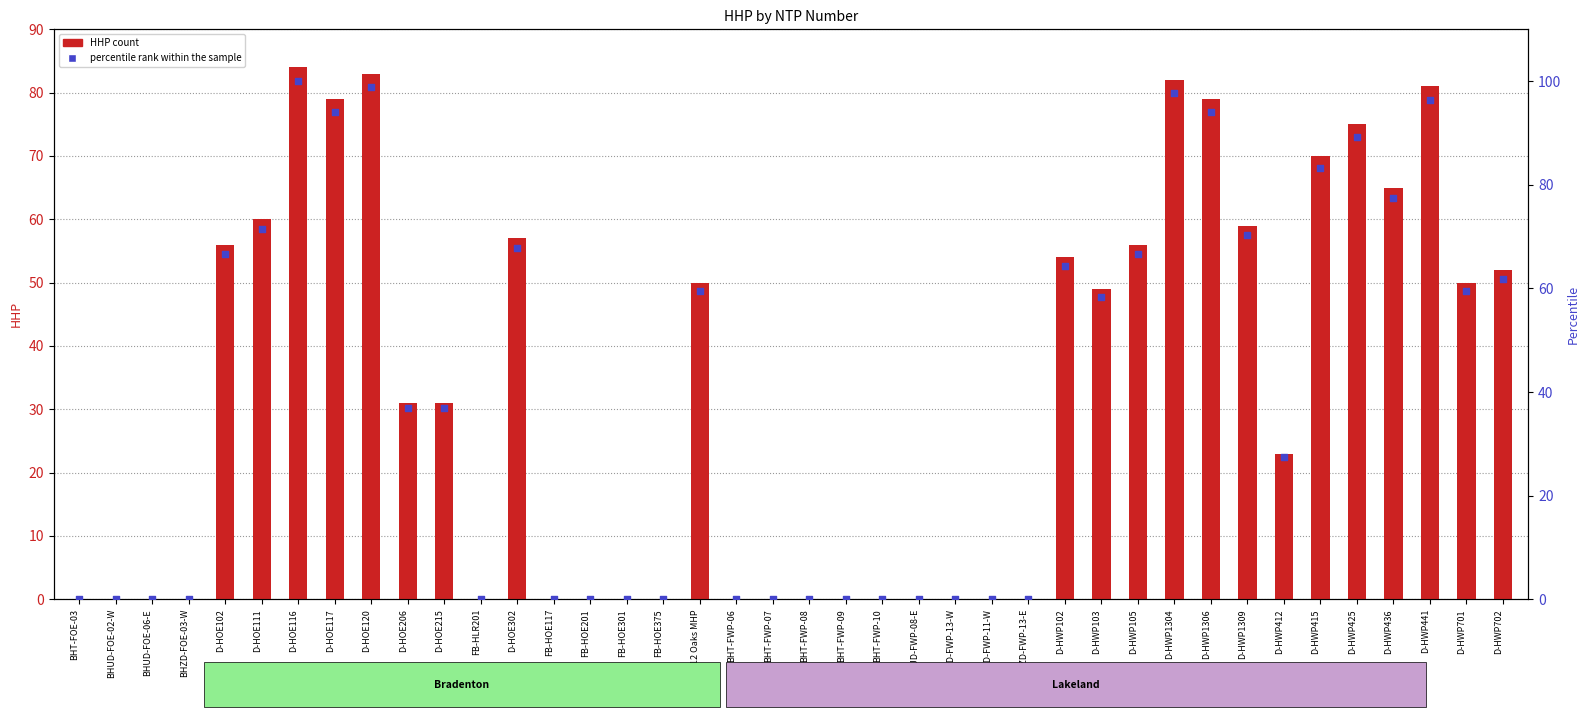

Which series has the largest Y range (max minus min)?

percentile rank within the sample